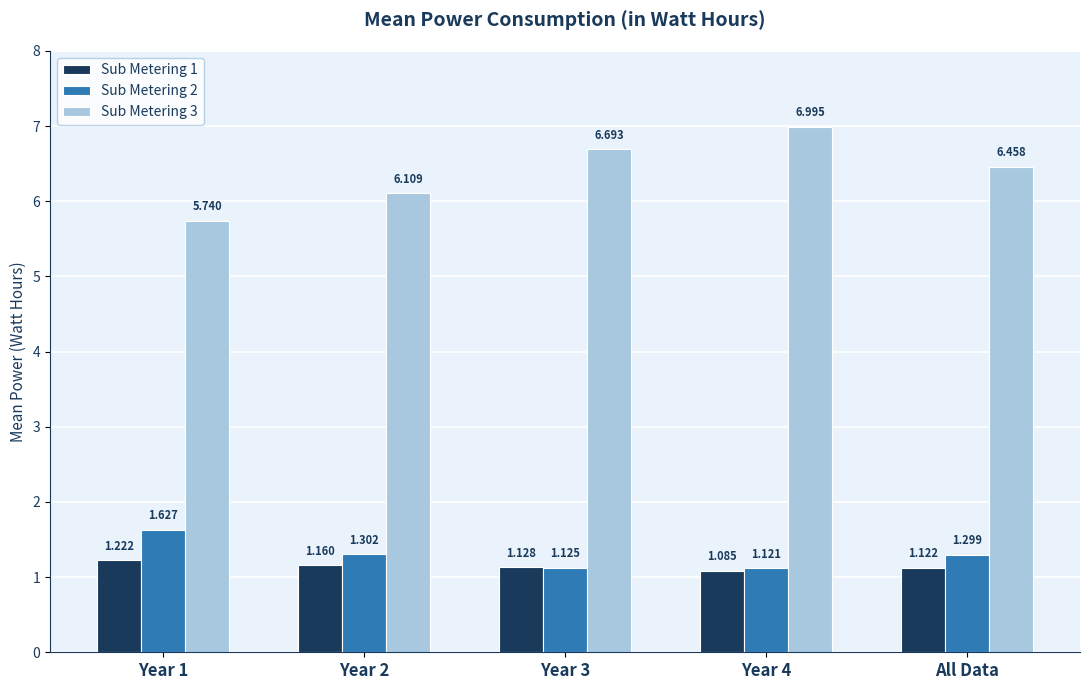

What is the difference between the second highest and second lowest values in the Sub Metering 3 series?

0.6